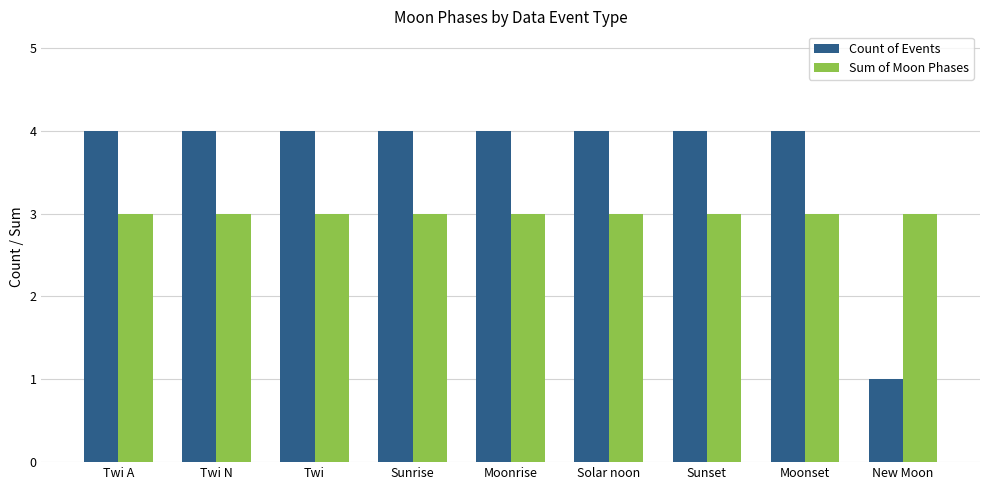

Reading left to right, what are all the values shown in this chart?

Count of Events: Twi A=4	Twi N=4	Twi=4	Sunrise=4	Moonrise=4	Solar noon=4	Sunset=4	Moonset=4	New Moon=1
Sum of Moon Phases: Twi A=3	Twi N=3	Twi=3	Sunrise=3	Moonrise=3	Solar noon=3	Sunset=3	Moonset=3	New Moon=3